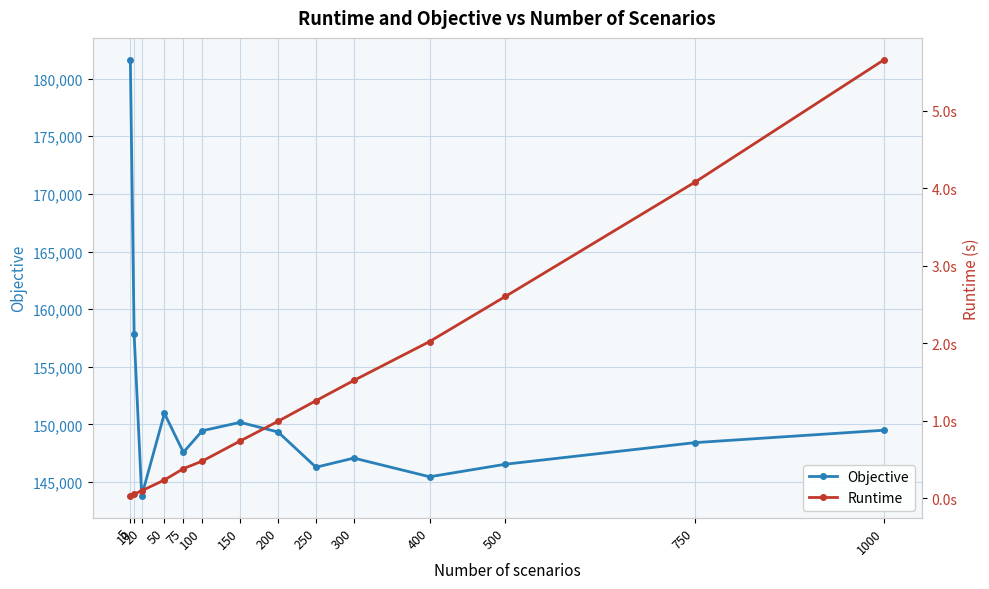

True or false: Runtime has more than 1 interior local peaks.

False